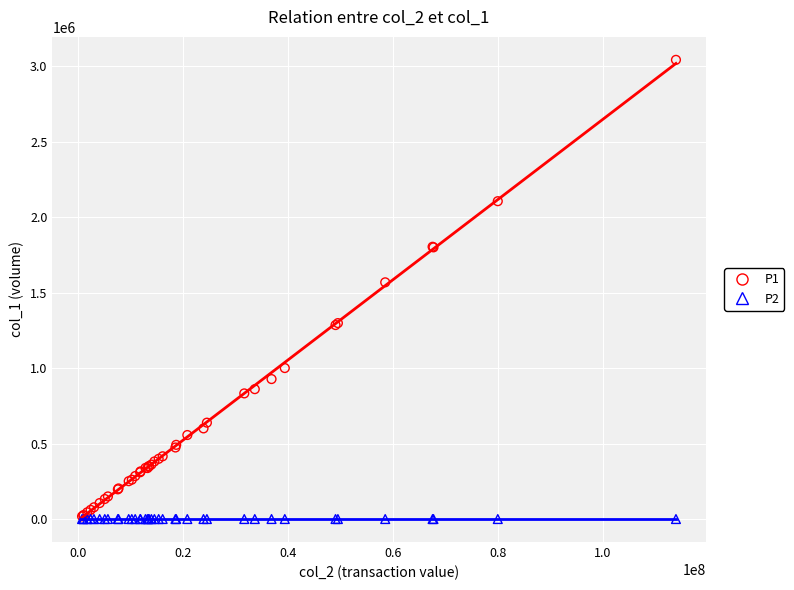

Which series has the largest Y range (max minus min)?

P1